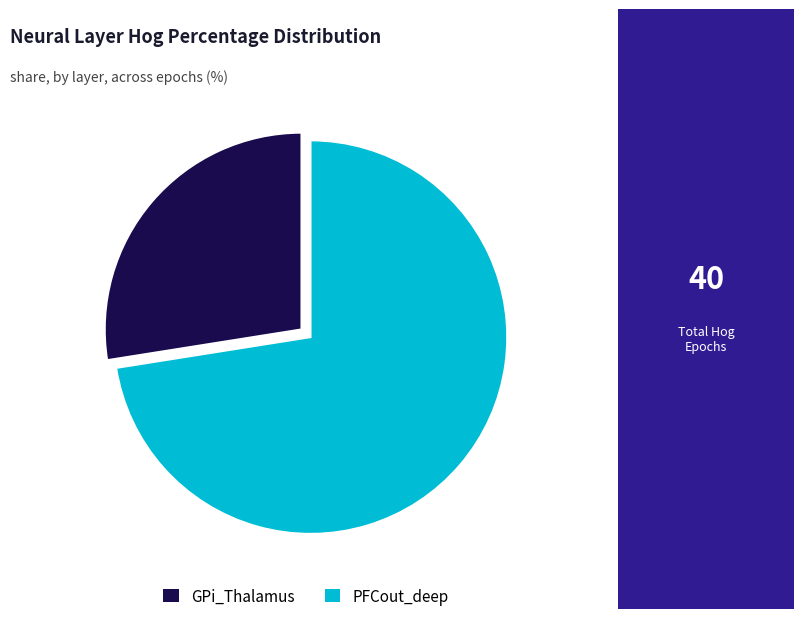

Does any single category account for the majority?

Yes